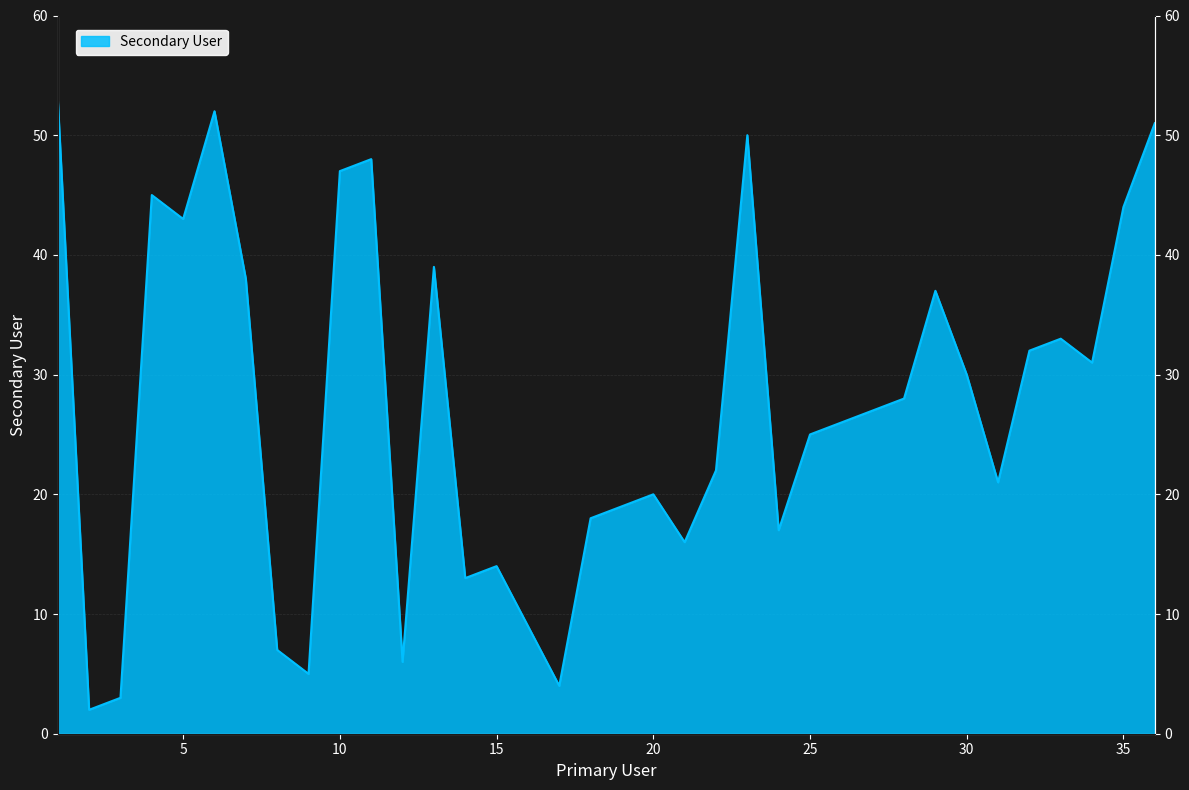

Where is the data nearest to the value 27?

27